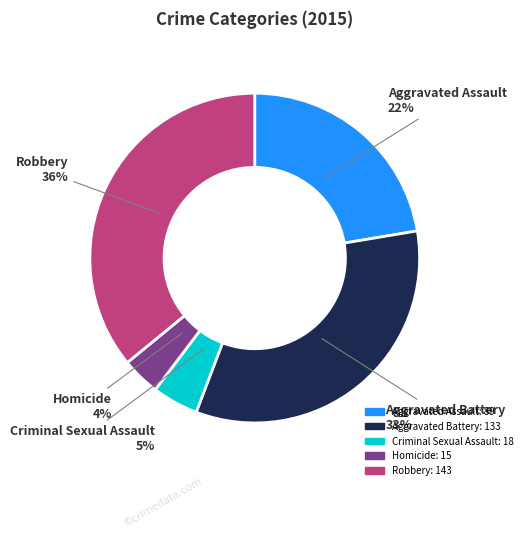

To the nearest percent, what is the difference between the Robbery and Aggravated Battery slice percentages?

3%